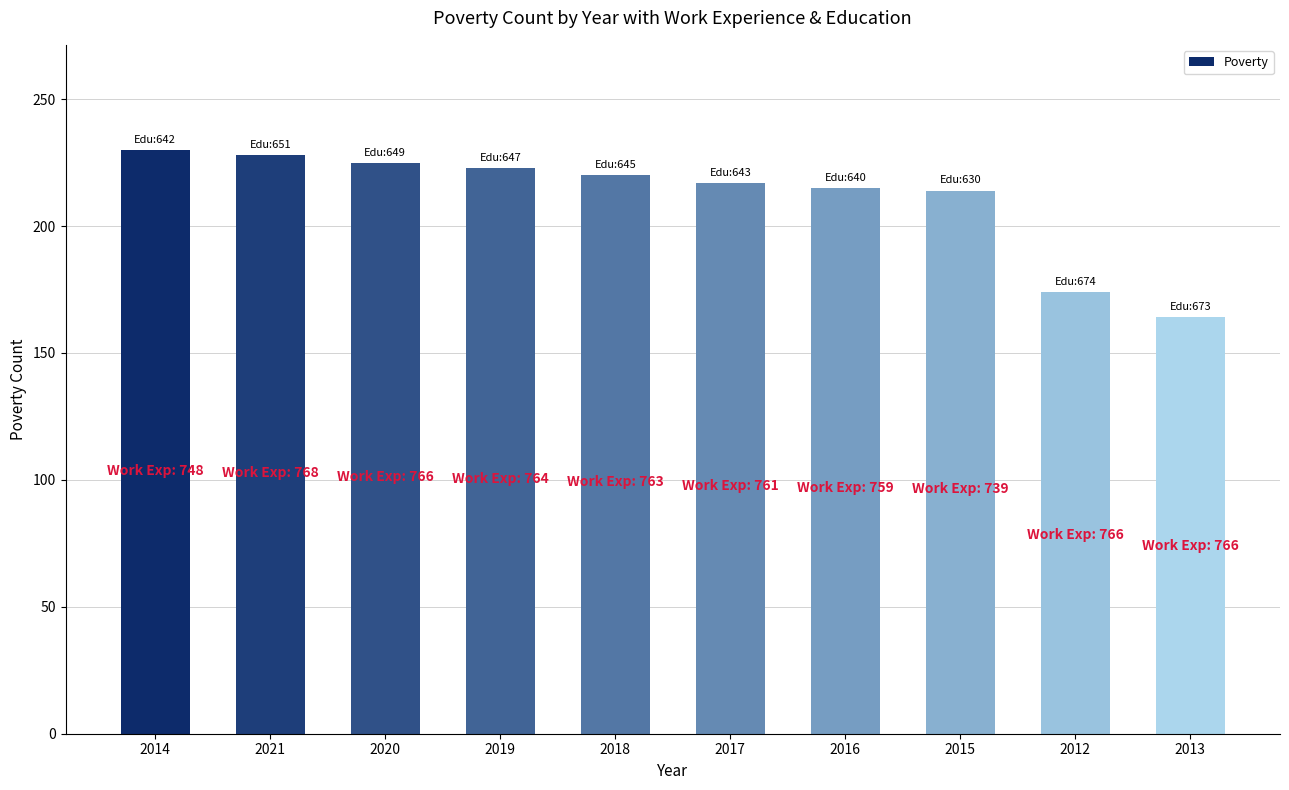

True or false: the data shows 164 at 2013.

True